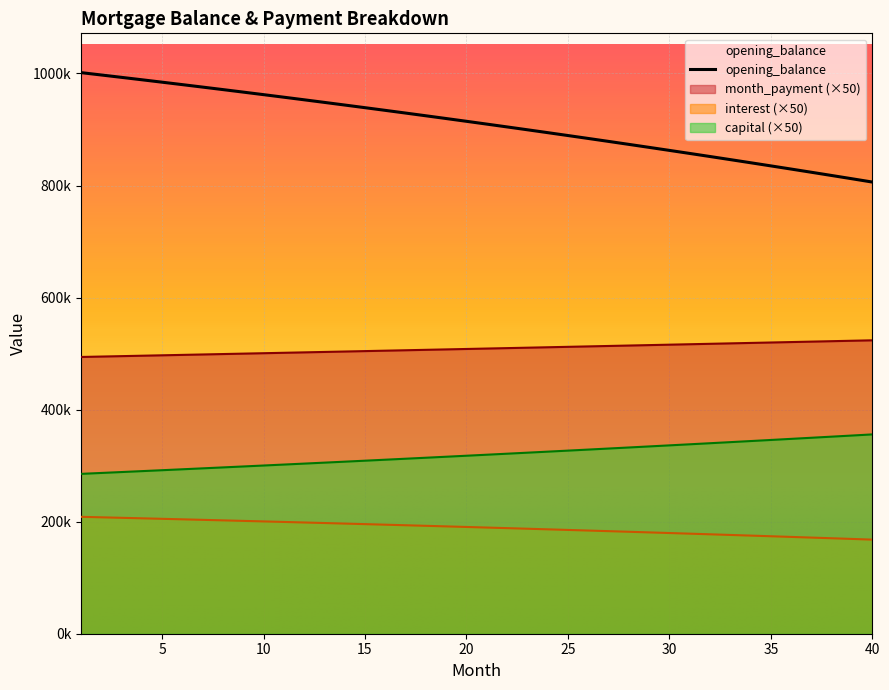

What is the total value across all series at 39?

1857866.4